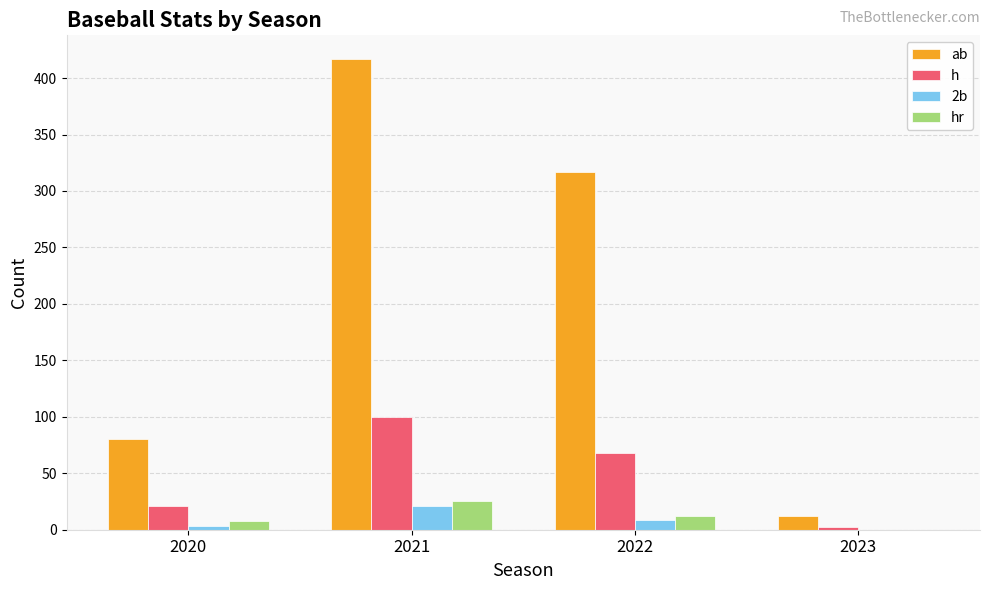

Which series changed the most between 2020 and 2021?

ab